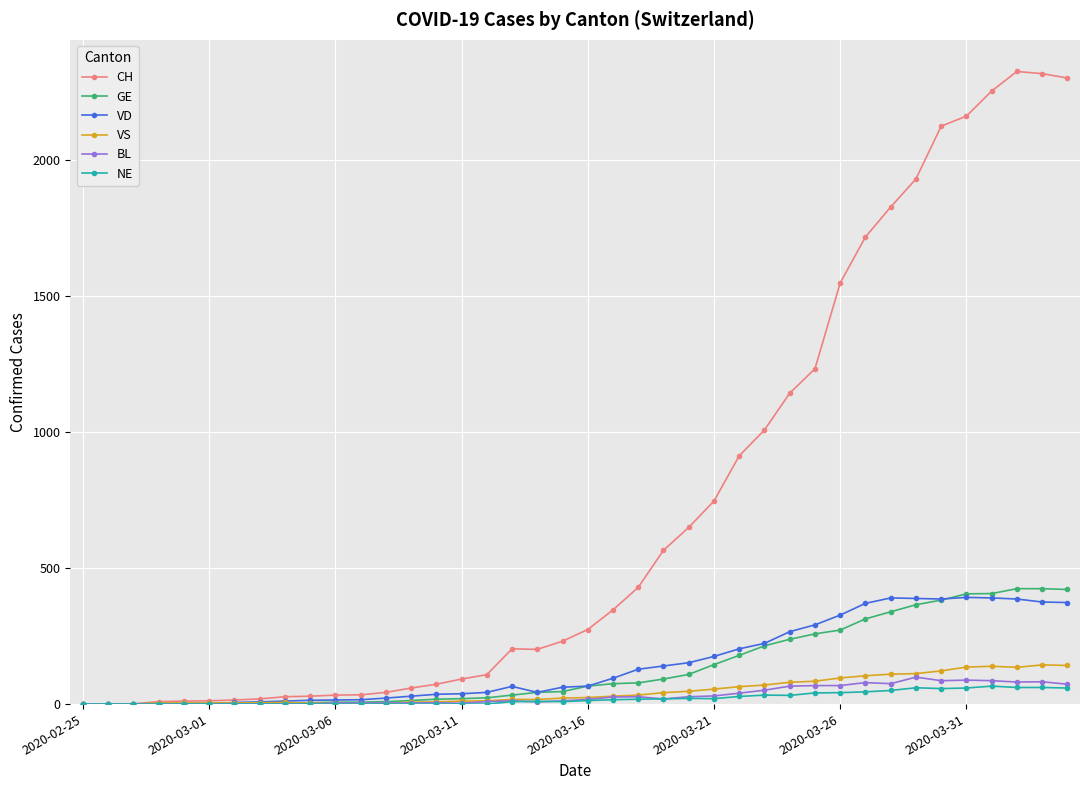

At how many categories does at least one series exceed 1442?

10